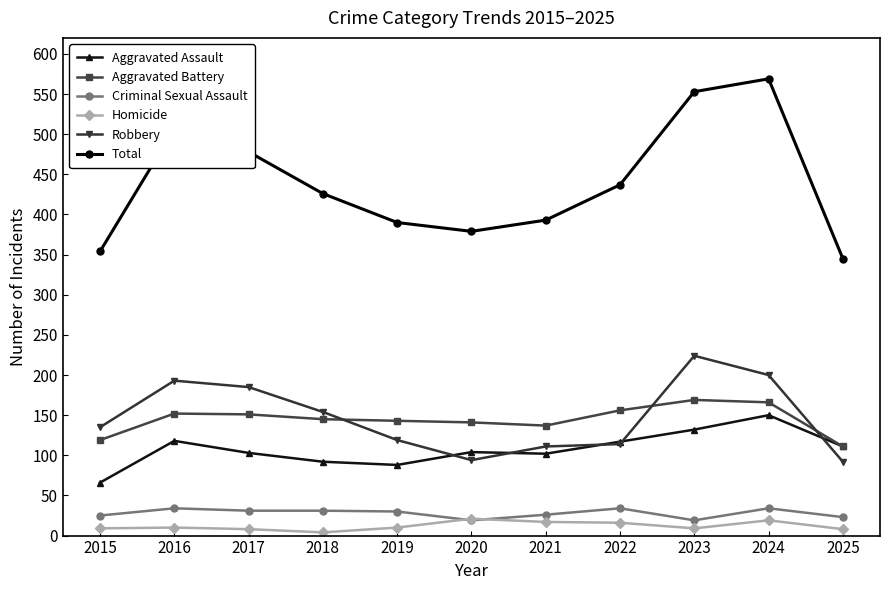

In Homicide, how many points are higher than both neighbors (excluding endpoints)?

3